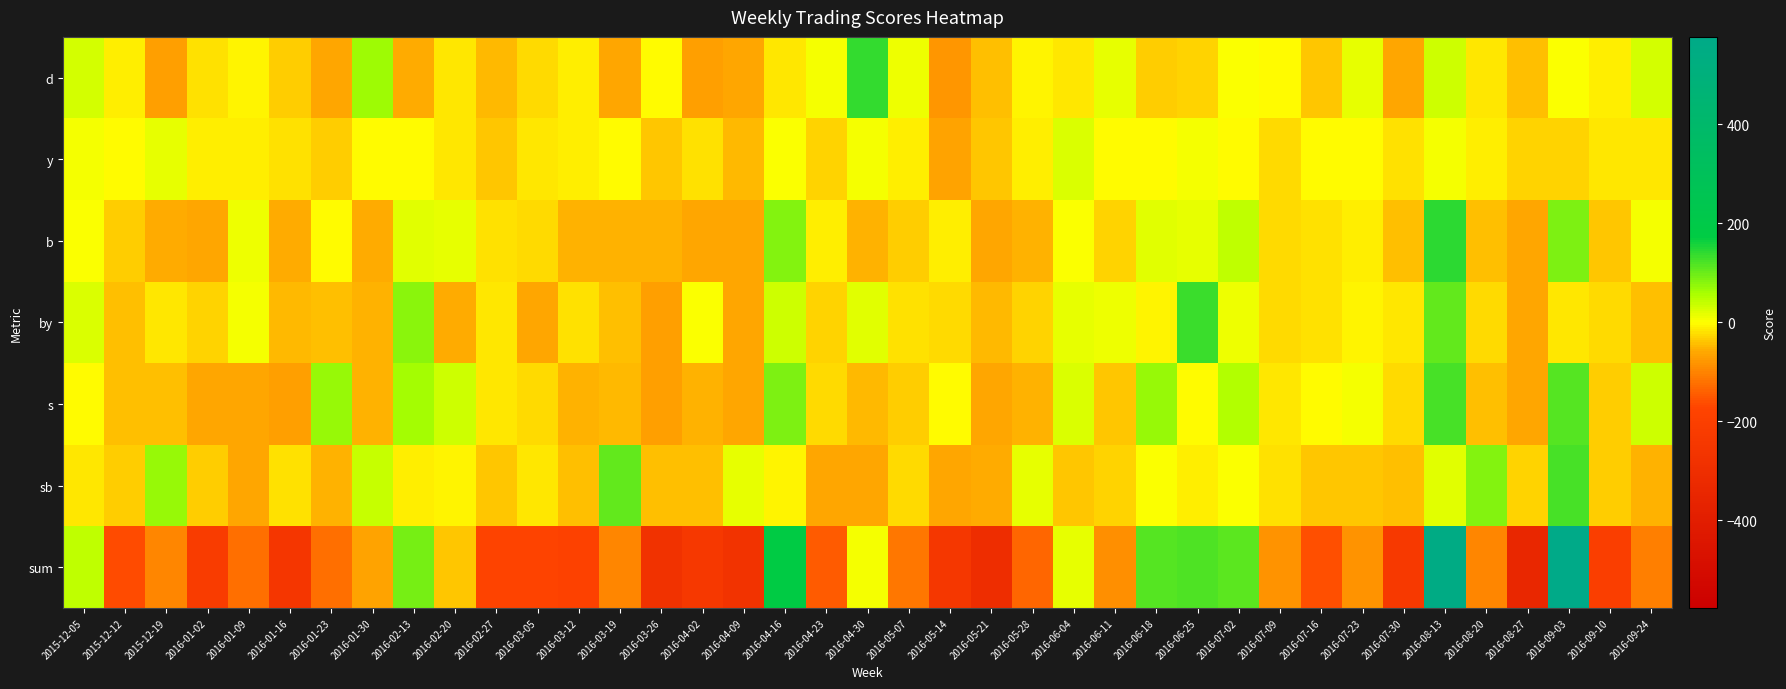

Which series has the widest spread of values?

sum